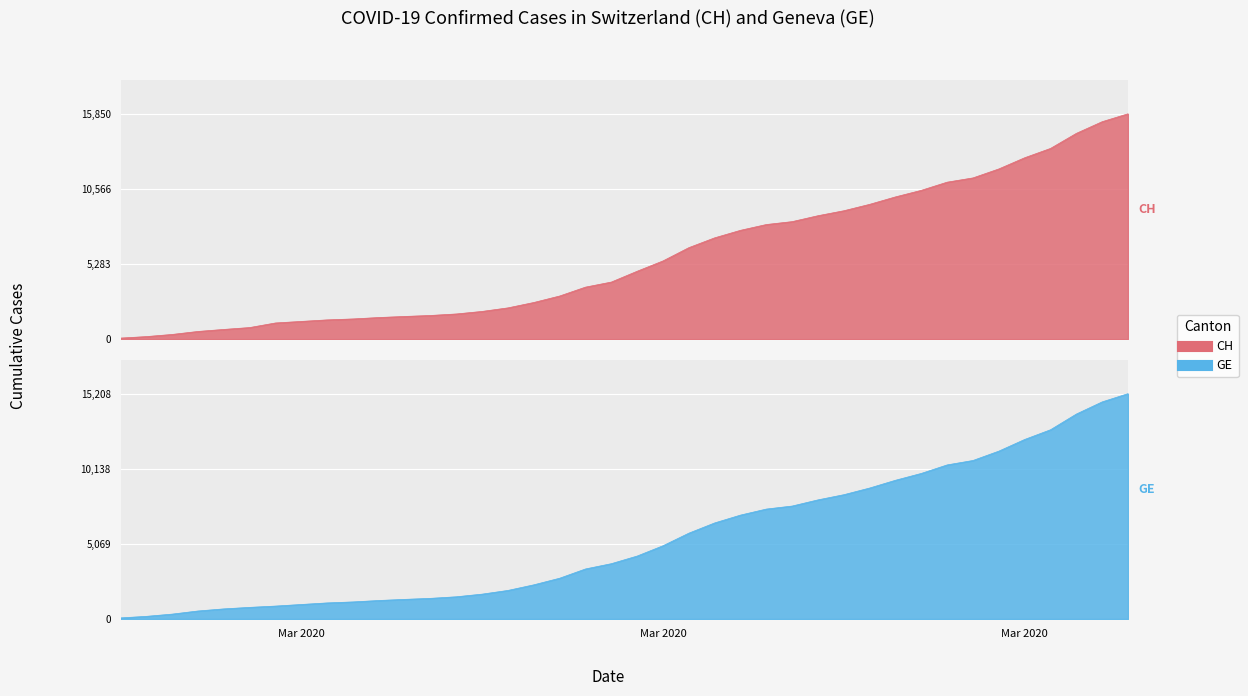

The GE series shows 1061 at 2020-03-14. True or false?

False